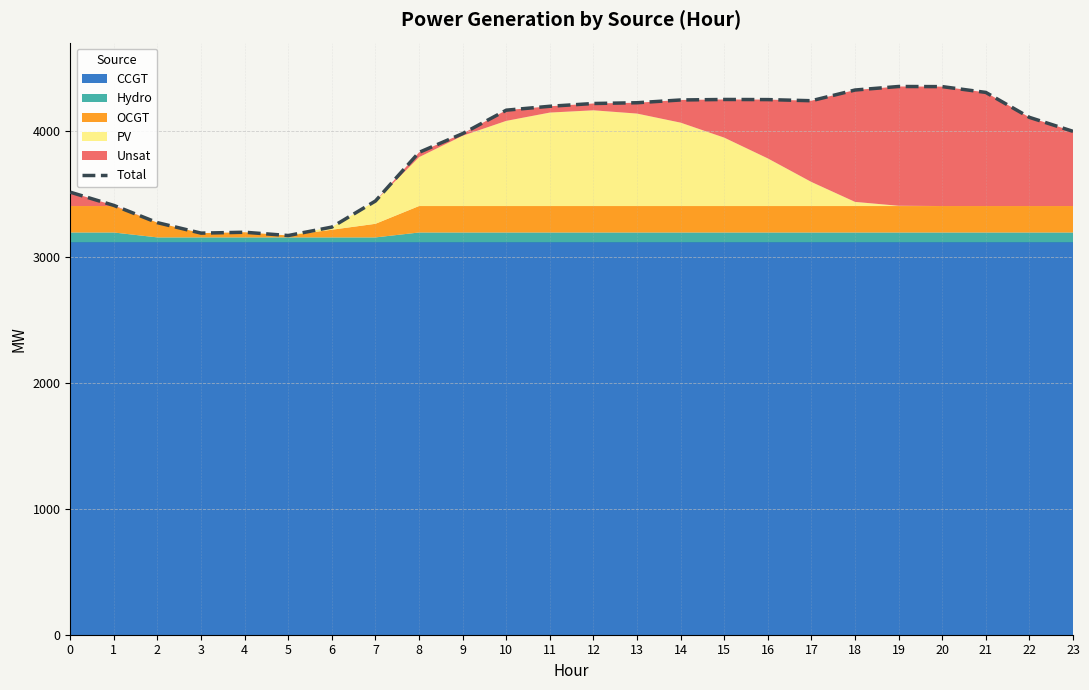

Where is the first local maximum?

4